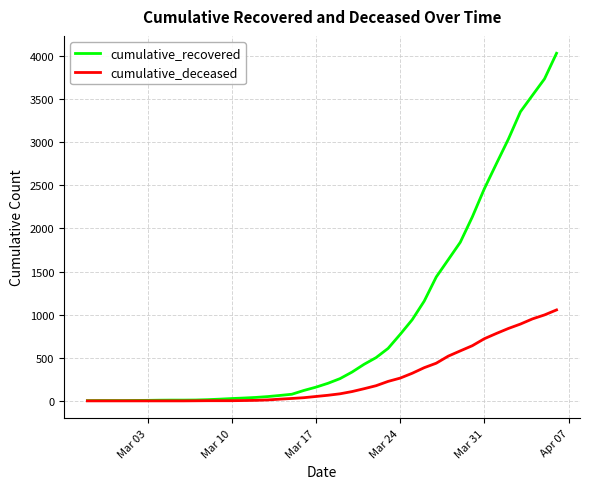

Which series has the largest range (max minus min)?

cumulative_recovered